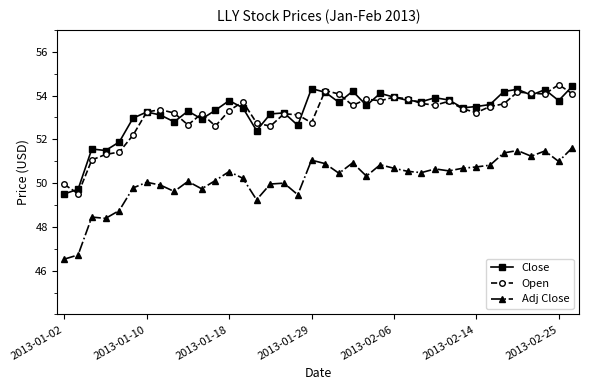

Does the chart display data point markers on the line(s)?

Yes